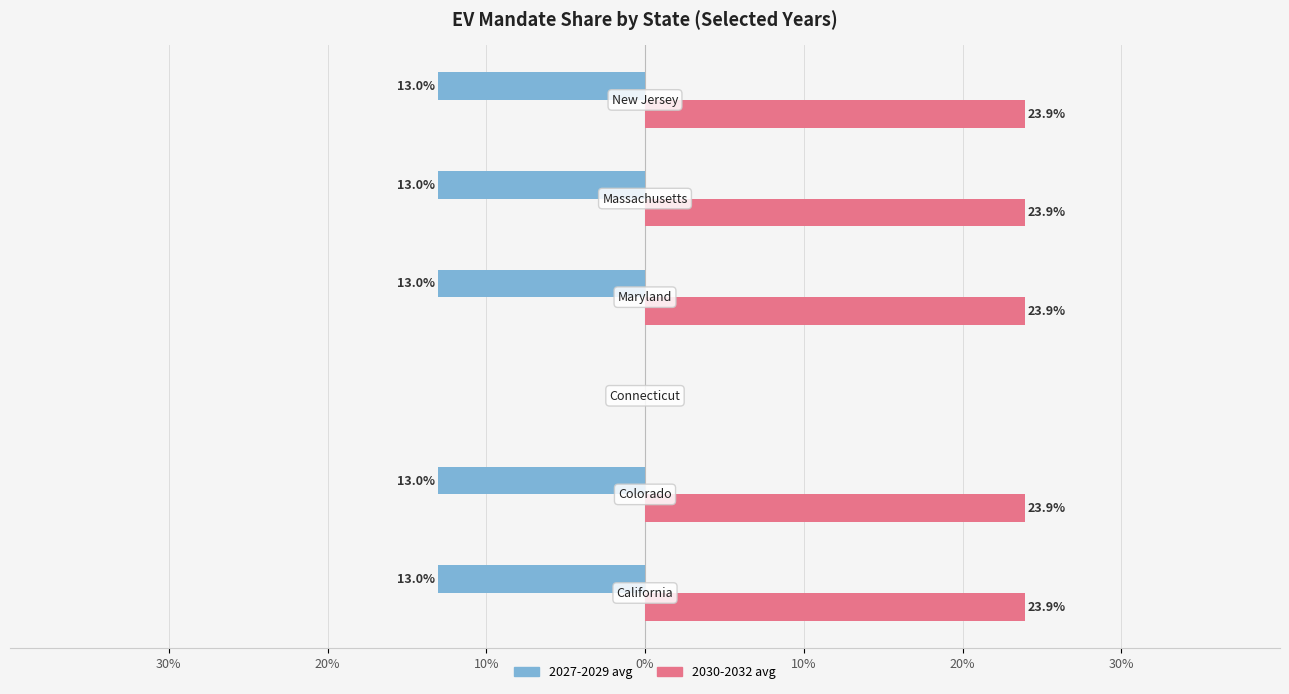

Count the 2027-2029 avg values in the range 0 to 1.

1